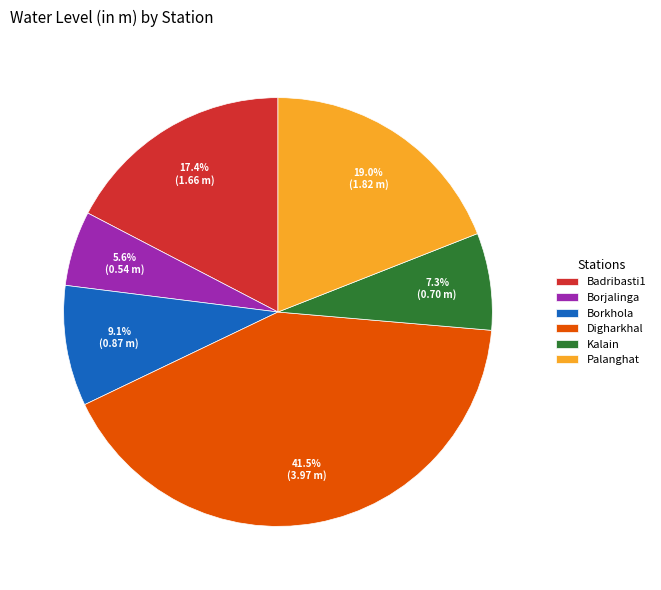

Which has a higher value, Borjalinga or Kalain?

Kalain